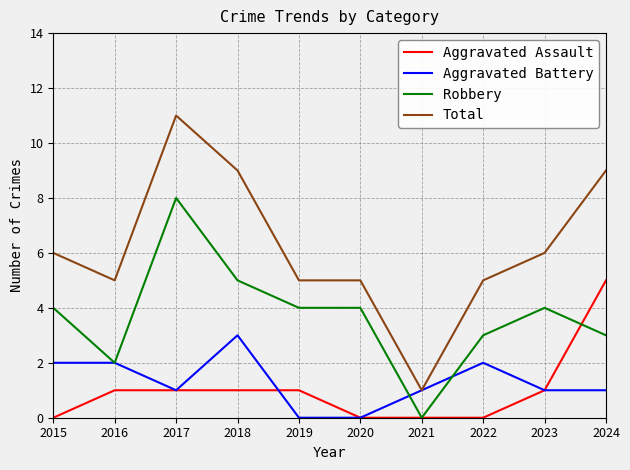

What is the approximate value of Robbery at 2020?

4